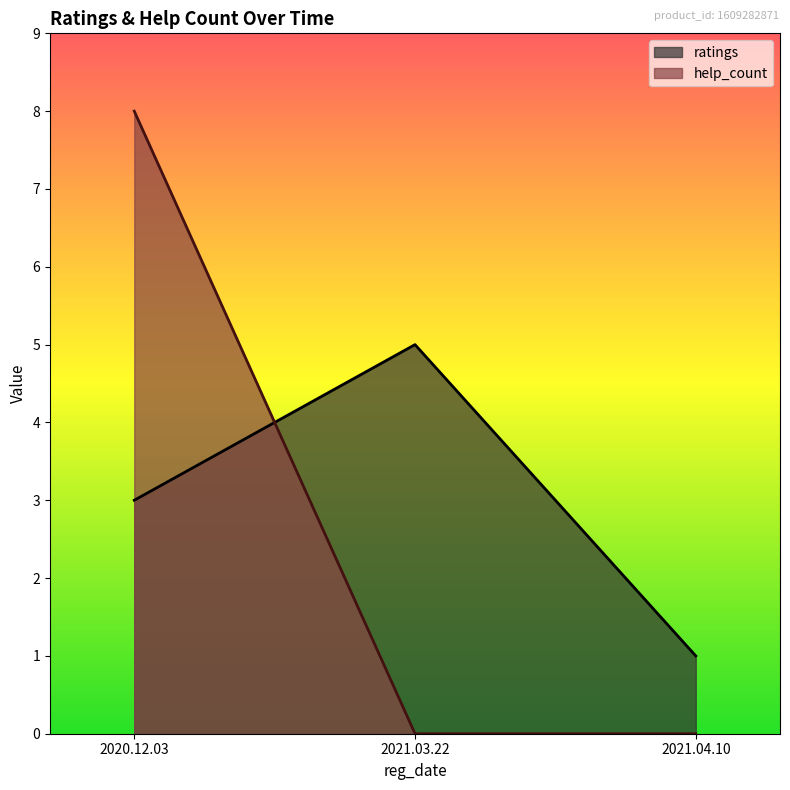

Does the chart have visible grid lines?

No